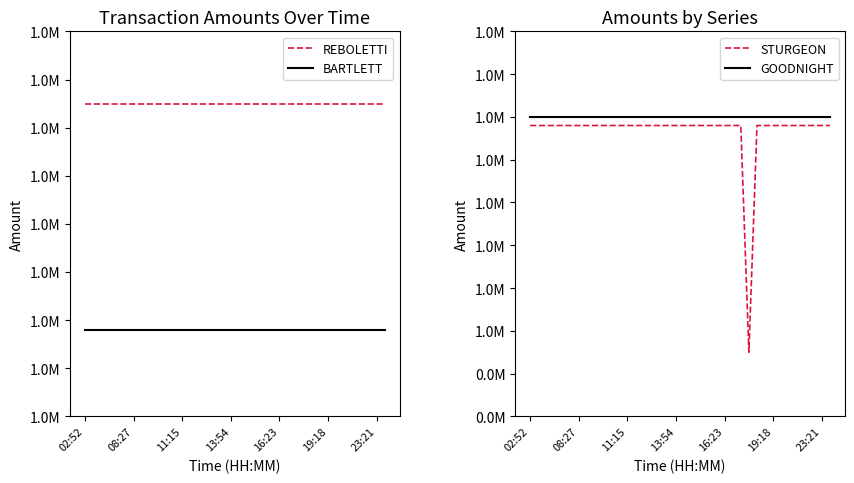

Is it true that BARTLETT equals 1280000 at 13:54?

True